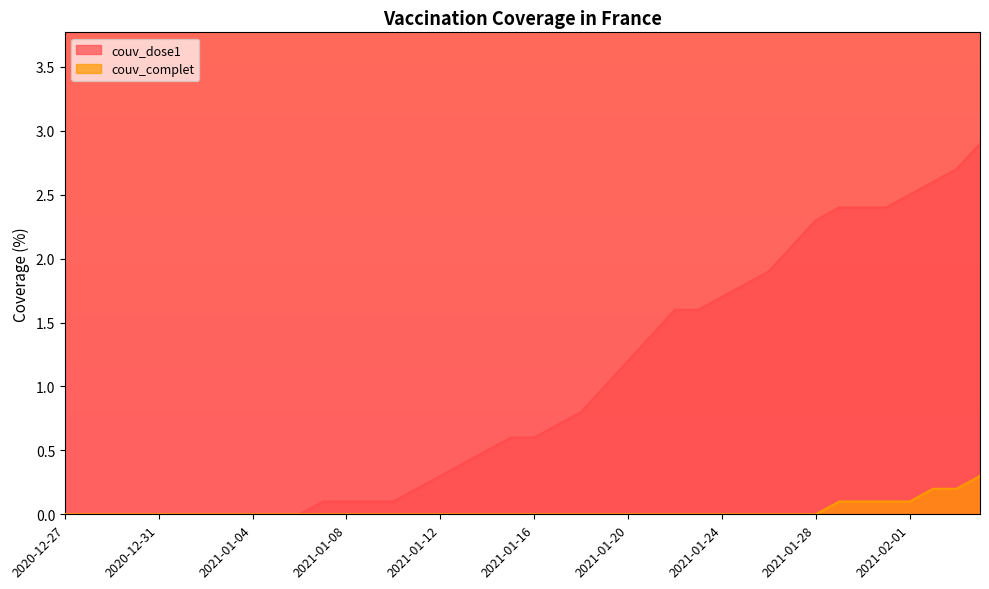

What are all the series names shown in the legend?

couv_dose1, couv_complet